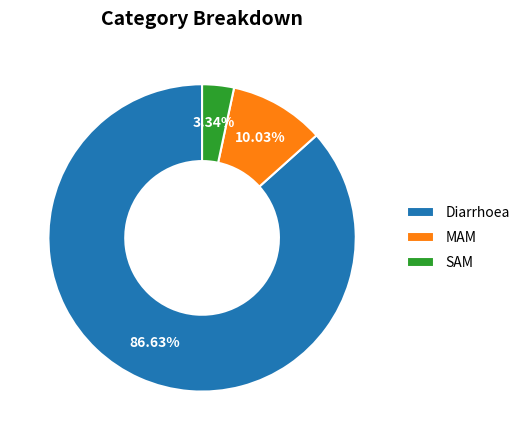

Does SAM account for over 50% of the chart?

No